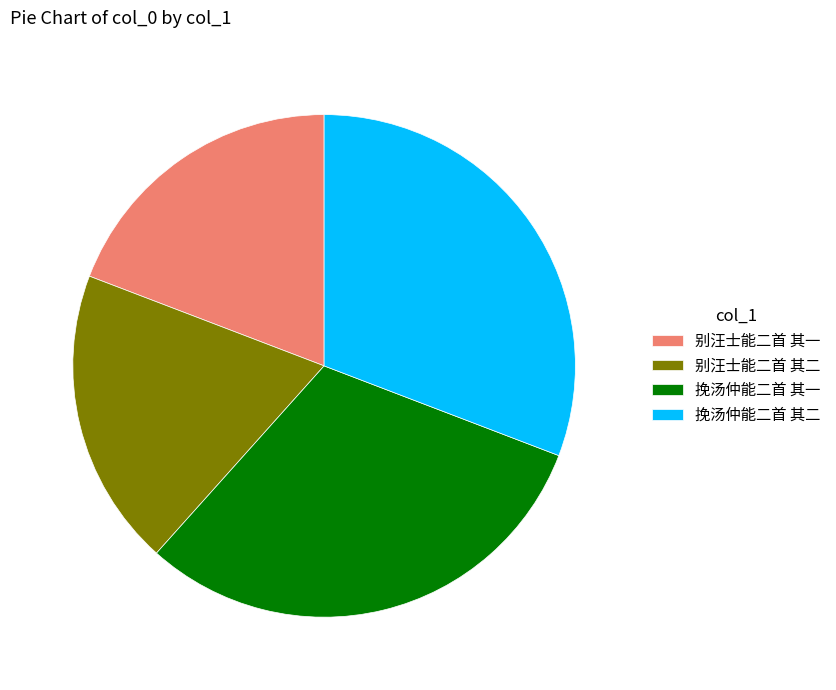

Count the number of slices in the pie.

4